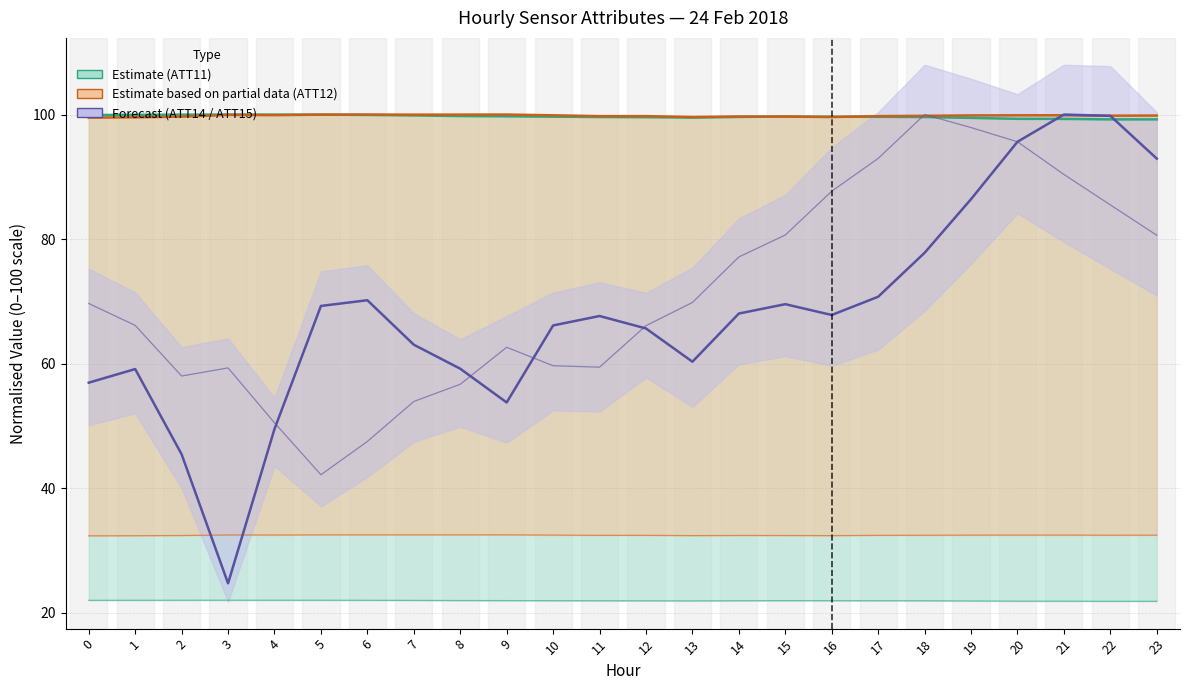

Is this an area chart (filled region under the line)?

No